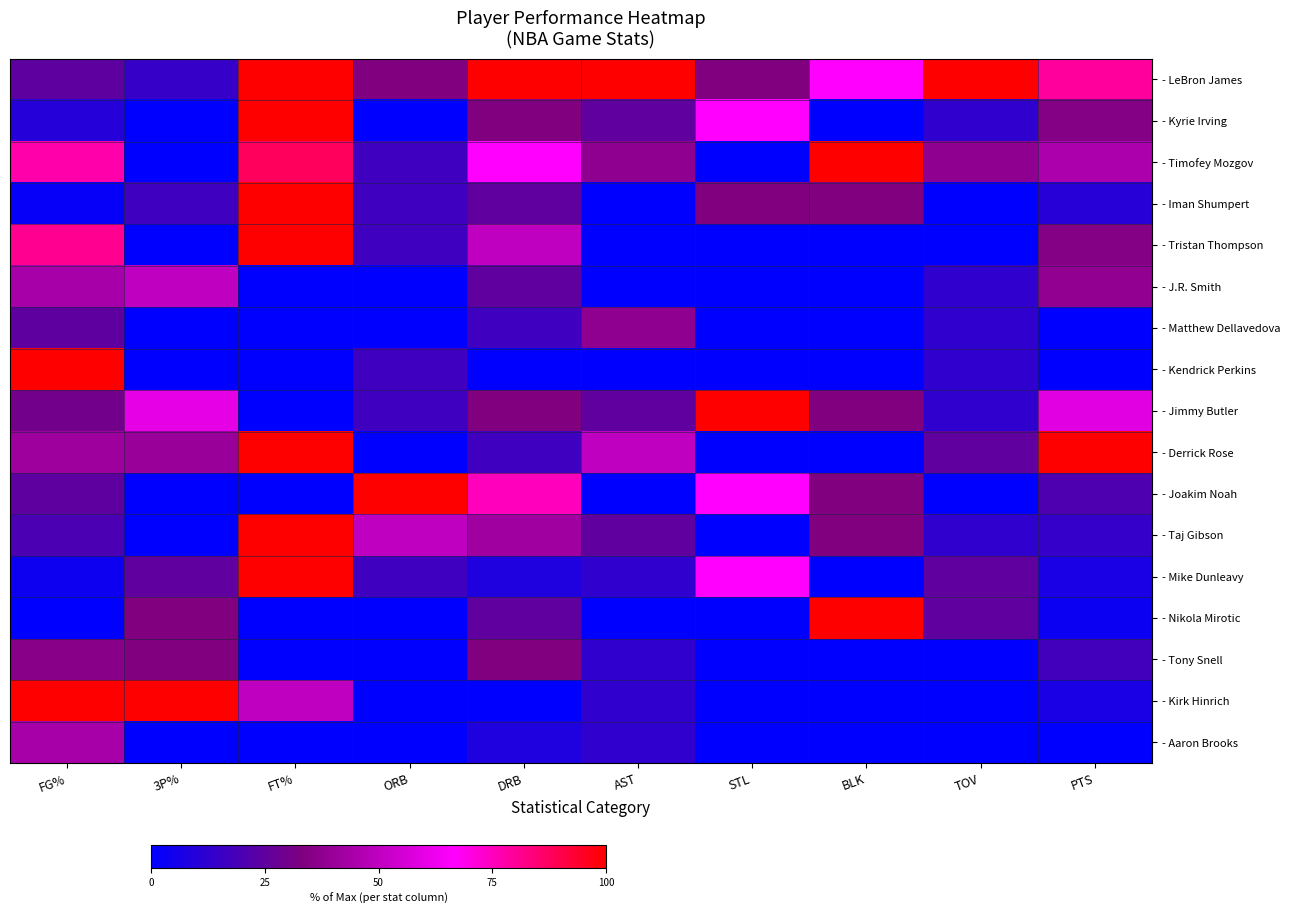

Reading left to right, list all the values displayed in this chart.

- LeBron James: FG%=0.2	3P%=0.1	FT%=1.0	ORB=0.3	DRB=1.0	AST=1.0	STL=0.3	BLK=0.7	TOV=1.0	PTS=0.8
- Kyrie Irving: FG%=0.1	3P%=0.0	FT%=1.0	ORB=0.0	DRB=0.3	AST=0.2	STL=0.7	BLK=0.0	TOV=0.1	PTS=0.3
- Timofey Mozgov: FG%=0.8	3P%=0.0	FT%=0.9	ORB=0.2	DRB=0.7	AST=0.4	STL=0.0	BLK=1.0	TOV=0.4	PTS=0.4
- Iman Shumpert: FG%=0.0	3P%=0.2	FT%=1.0	ORB=0.2	DRB=0.2	AST=0.0	STL=0.3	BLK=0.3	TOV=0.0	PTS=0.1
- Tristan Thompson: FG%=0.8	3P%=0.0	FT%=1.0	ORB=0.2	DRB=0.5	AST=0.0	STL=0.0	BLK=0.0	TOV=0.0	PTS=0.3
- J.R. Smith: FG%=0.4	3P%=0.5	FT%=0.0	ORB=0.0	DRB=0.2	AST=0.0	STL=0.0	BLK=0.0	TOV=0.1	PTS=0.4
- Matthew Dellavedova: FG%=0.2	3P%=0.0	FT%=0.0	ORB=0.0	DRB=0.2	AST=0.4	STL=0.0	BLK=0.0	TOV=0.1	PTS=0.0
- Kendrick Perkins: FG%=1.0	3P%=0.0	FT%=0.0	ORB=0.2	DRB=0.0	AST=0.0	STL=0.0	BLK=0.0	TOV=0.1	PTS=0.0
- Jimmy Butler: FG%=0.3	3P%=0.6	FT%=0.0	ORB=0.2	DRB=0.3	AST=0.2	STL=1.0	BLK=0.3	TOV=0.1	PTS=0.6
- Derrick Rose: FG%=0.4	3P%=0.4	FT%=1.0	ORB=0.0	DRB=0.2	AST=0.5	STL=0.0	BLK=0.0	TOV=0.2	PTS=1.0
- Joakim Noah: FG%=0.2	3P%=0.0	FT%=0.0	ORB=1.0	DRB=0.8	AST=0.0	STL=0.7	BLK=0.3	TOV=0.0	PTS=0.2
- Taj Gibson: FG%=0.2	3P%=0.0	FT%=1.0	ORB=0.5	DRB=0.4	AST=0.2	STL=0.0	BLK=0.3	TOV=0.1	PTS=0.1
- Mike Dunleavy: FG%=0.0	3P%=0.2	FT%=1.0	ORB=0.2	DRB=0.1	AST=0.1	STL=0.7	BLK=0.0	TOV=0.2	PTS=0.1
- Nikola Mirotic: FG%=0.0	3P%=0.3	FT%=0.0	ORB=0.0	DRB=0.2	AST=0.0	STL=0.0	BLK=1.0	TOV=0.2	PTS=0.0
- Tony Snell: FG%=0.4	3P%=0.3	FT%=0.0	ORB=0.0	DRB=0.3	AST=0.1	STL=0.0	BLK=0.0	TOV=0.0	PTS=0.2
- Kirk Hinrich: FG%=1.0	3P%=1.0	FT%=0.5	ORB=0.0	DRB=0.0	AST=0.1	STL=0.0	BLK=0.0	TOV=0.0	PTS=0.1
- Aaron Brooks: FG%=0.4	3P%=0.0	FT%=0.0	ORB=0.0	DRB=0.1	AST=0.1	STL=0.0	BLK=0.0	TOV=0.0	PTS=0.0